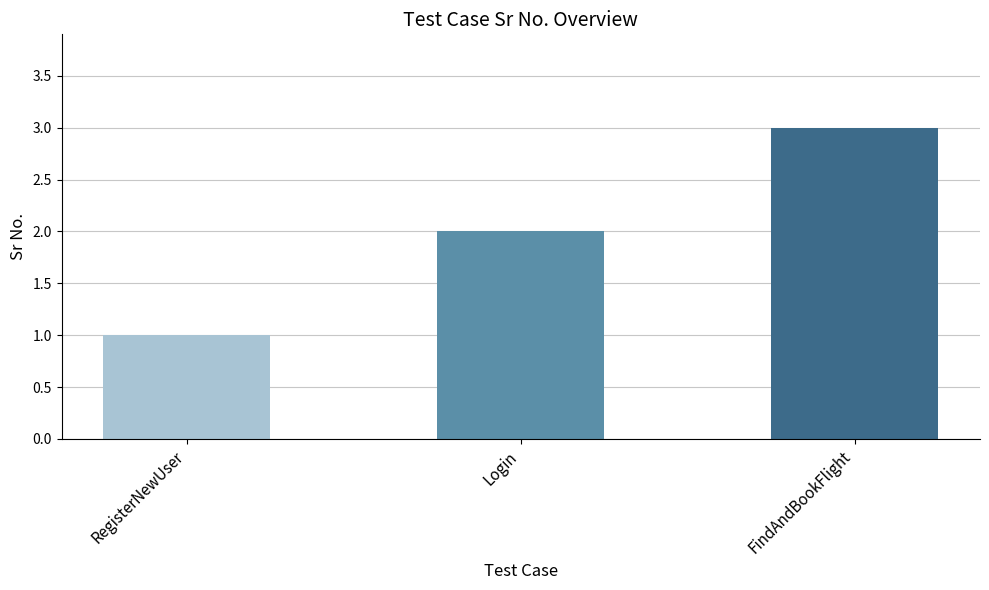

How many data points does each series have?

3